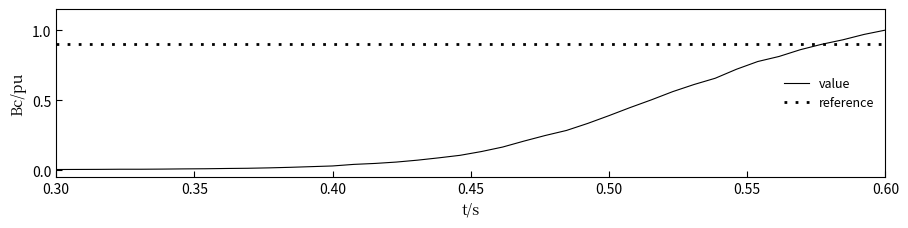

True or false: there are more than 2 points higher than both neighbors.

False